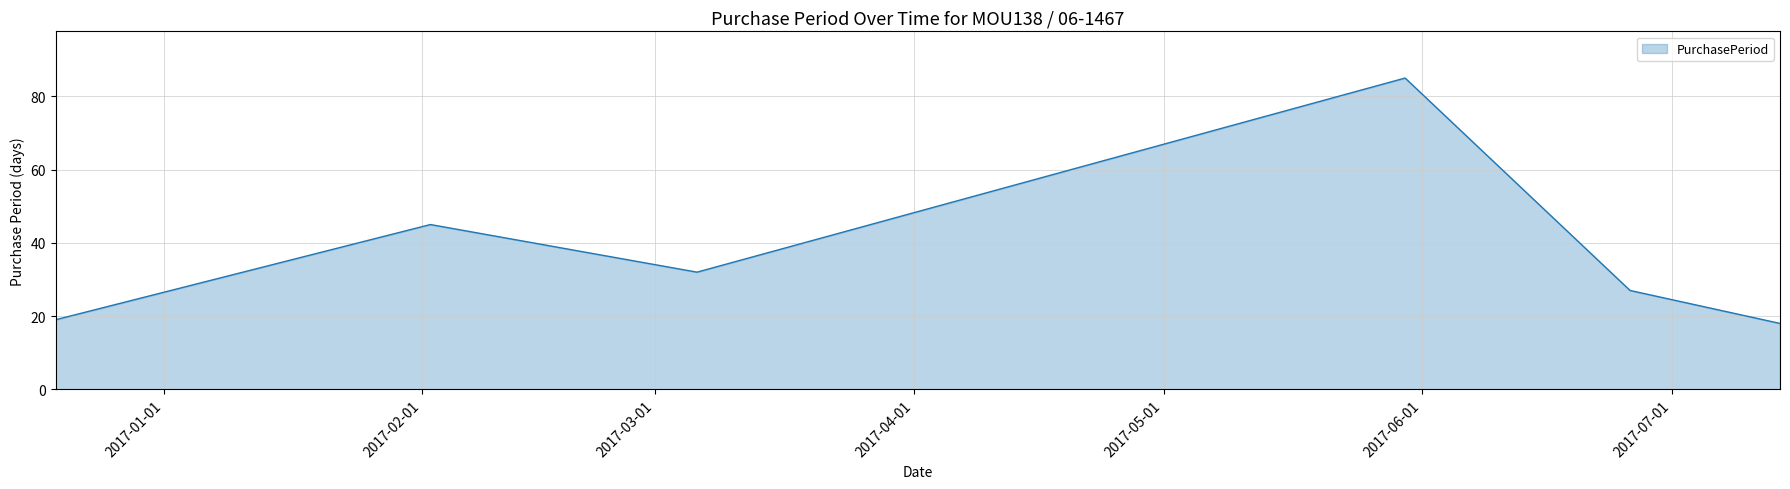

How many interior local peaks (higher than both neighbors) does the data have?

2